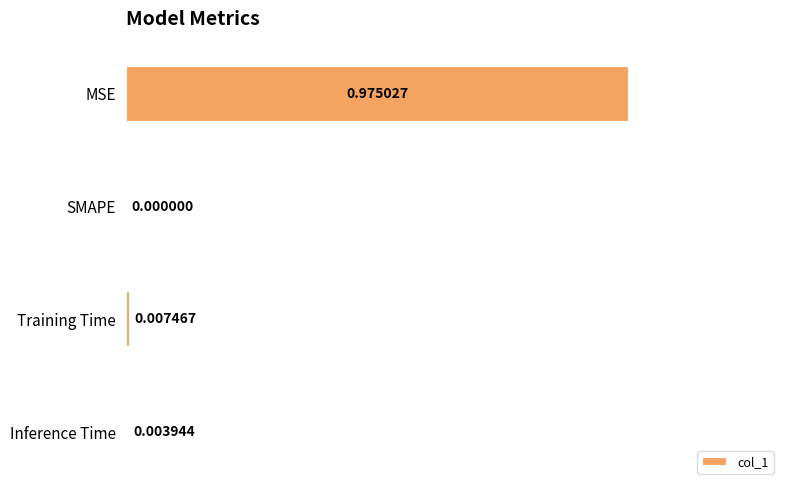

Which label corresponds to the largest value in the chart?

MSE